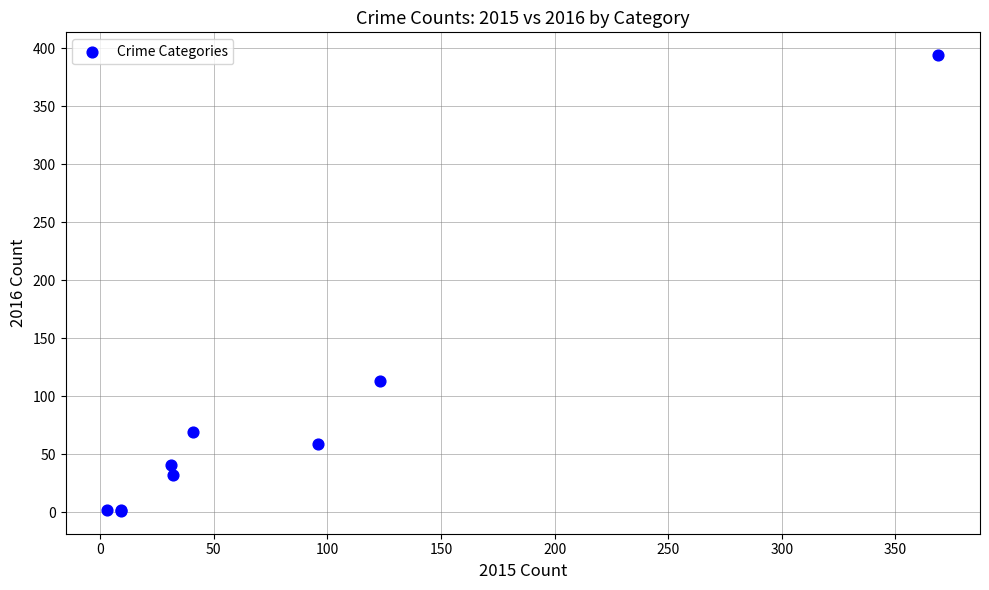

What Y value in the scatter plot is closest to 197?

113